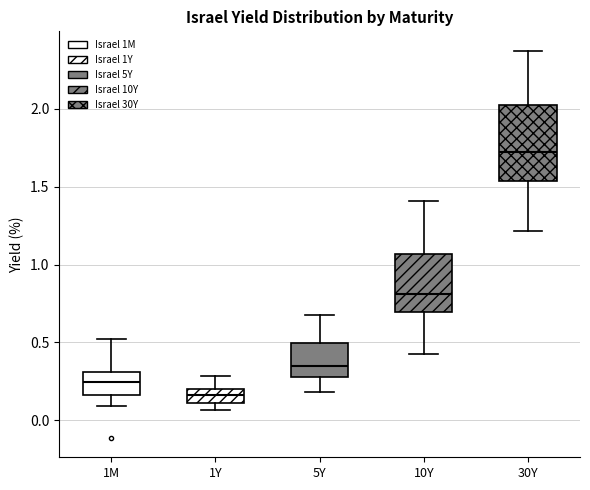

Where does the upper whisker of the box for 1M end on the y-axis? The values are not printed on the chart, so give them approximately, as read against the axis.

0.50